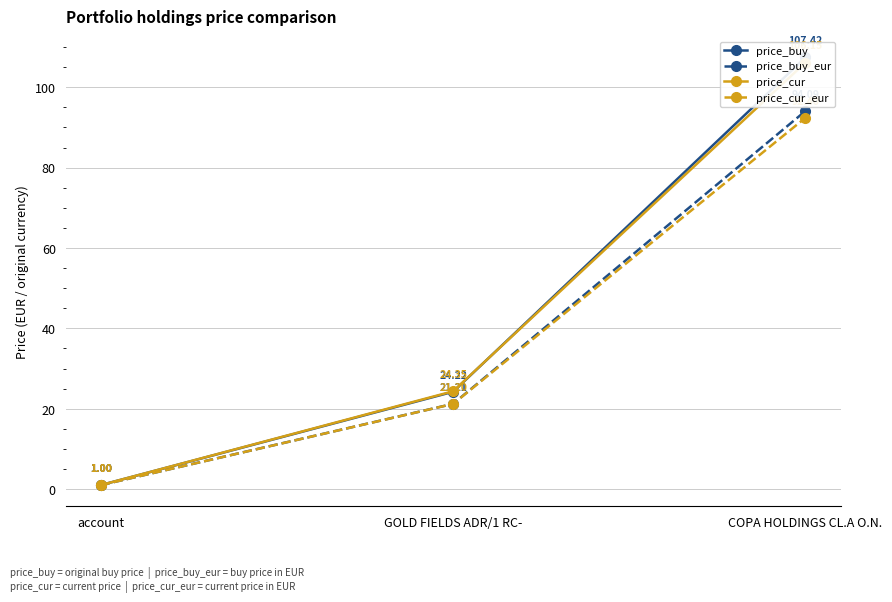

What is the smallest value displayed?

1.0